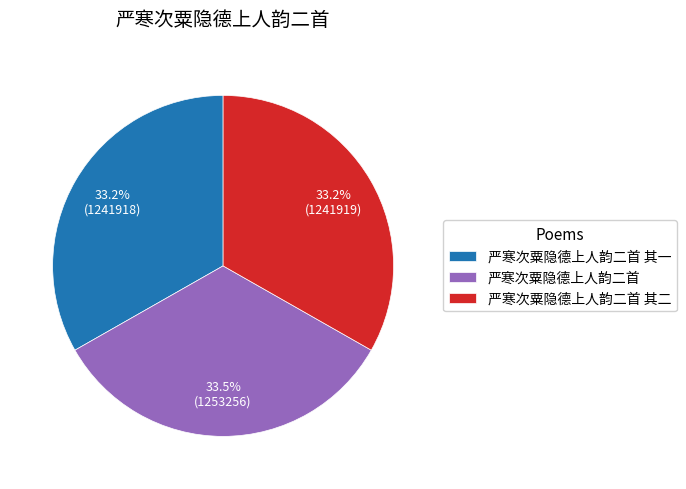

Is it true that 严寒次粟隐德上人韵二首 is 44% of the pie?

False